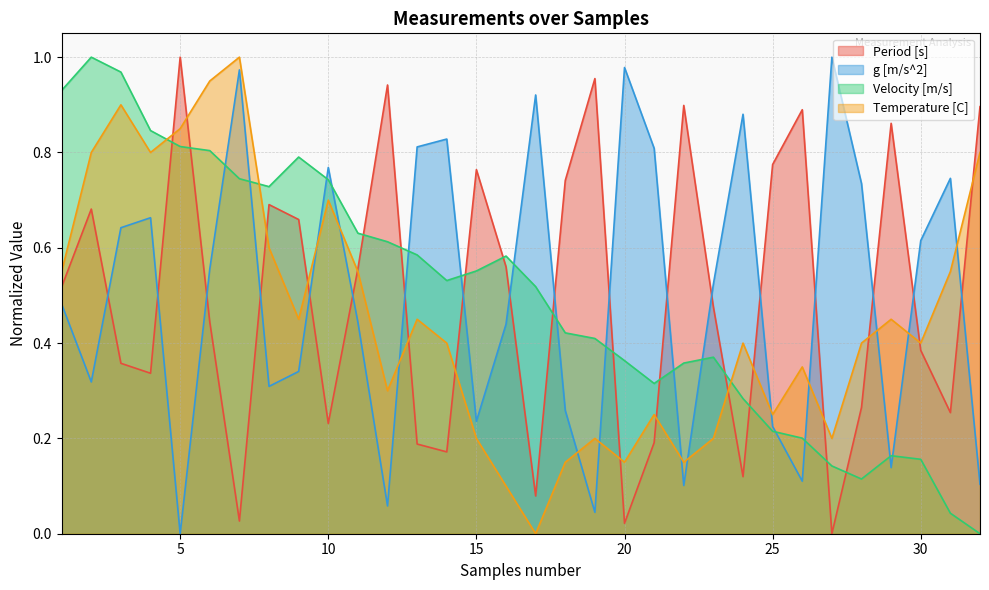

Which series ends up on top after the final intersection of Period [s] and g [m/s^2]?

Period [s]